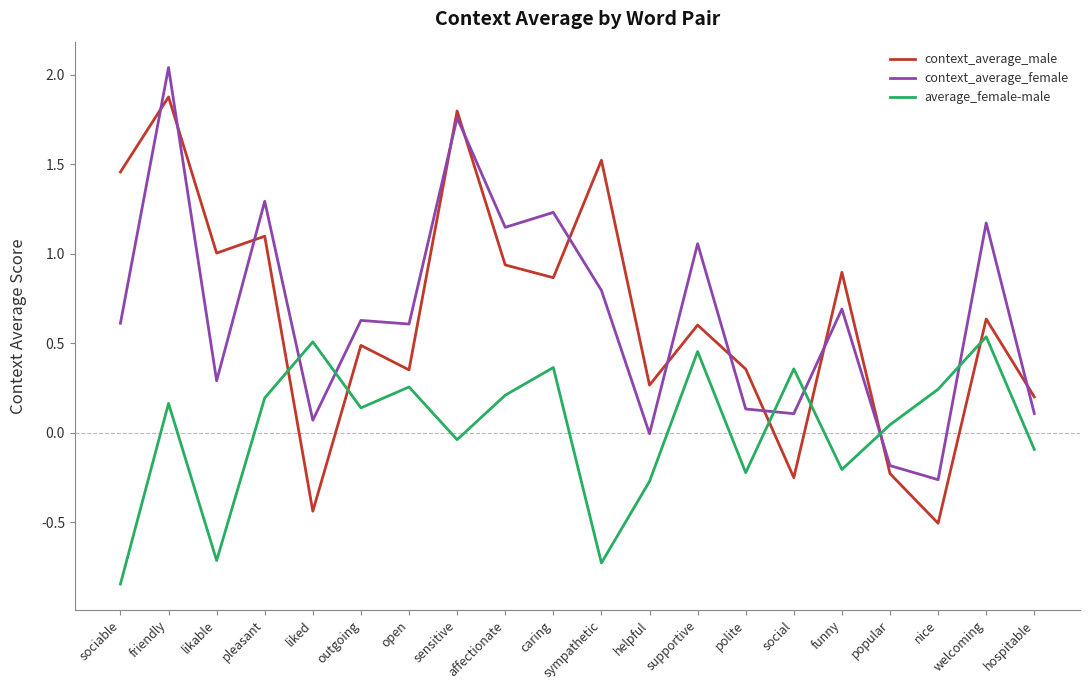

The average_female-male series shows 0.2 at caring. True or false?

False